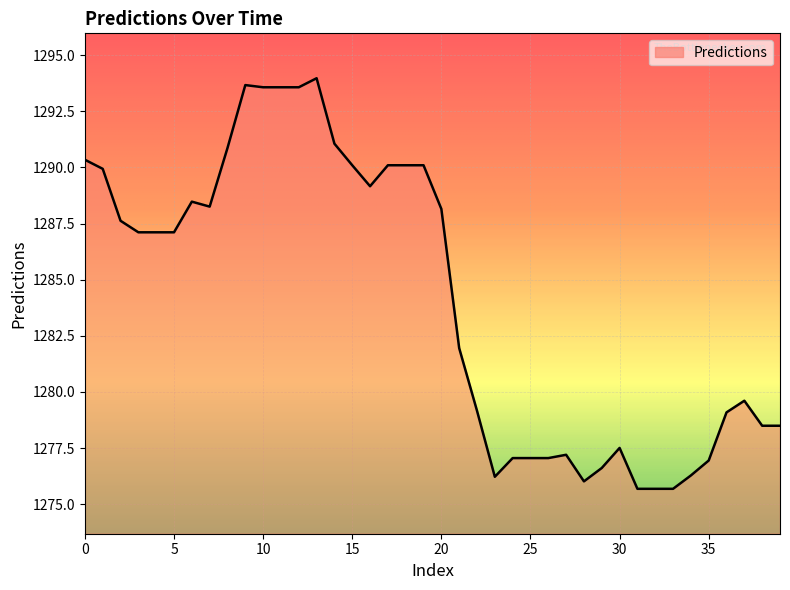

What is the difference between the maximum and minimum values?

18.3